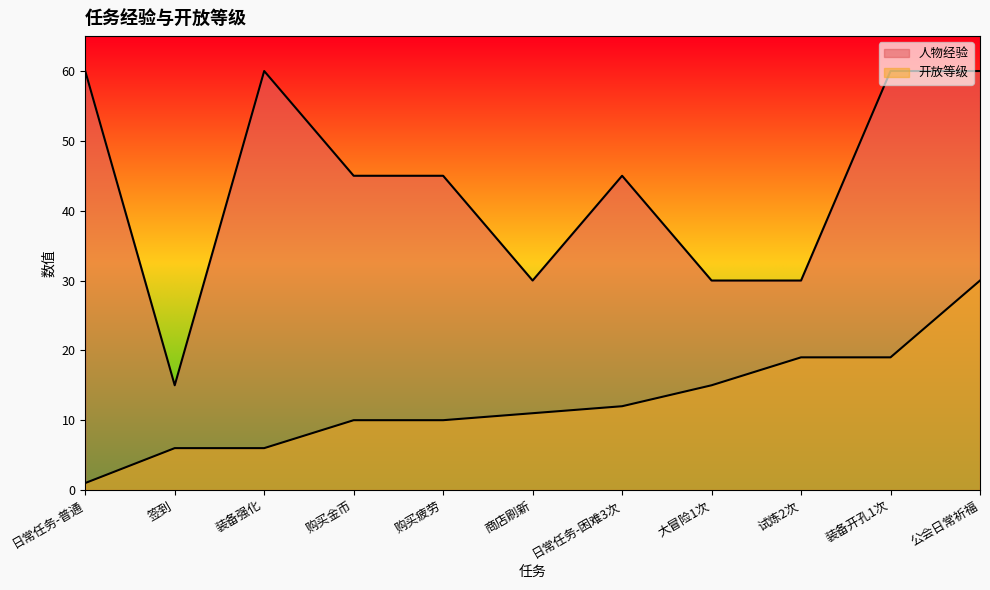

True or false: 人物经验 and 开放等级 cross at least once.

False